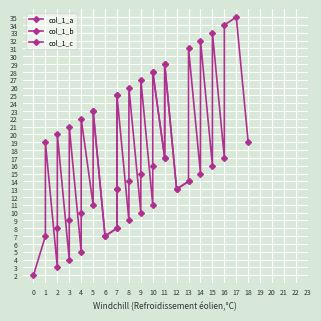

What is the sum of all values?

678